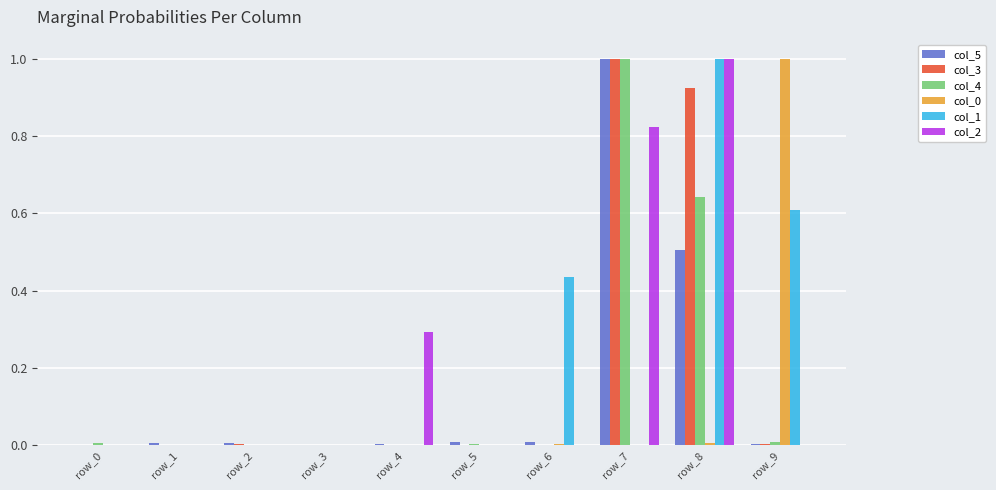

Does the chart contain stacked bars?

No